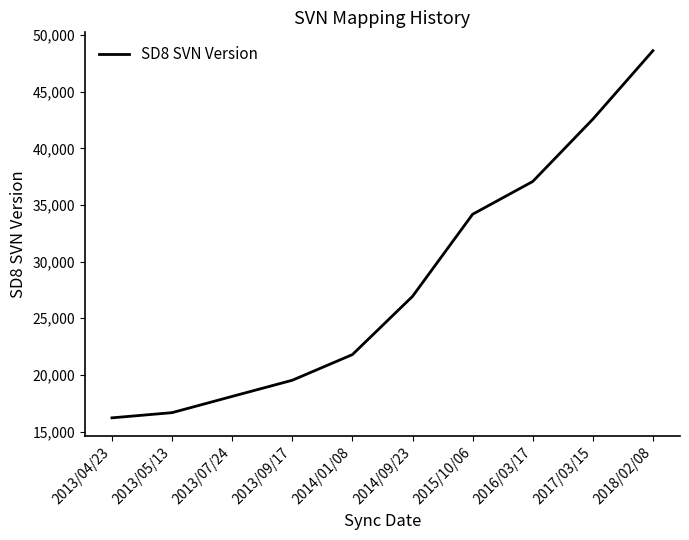

Does the chart have visible grid lines?

No